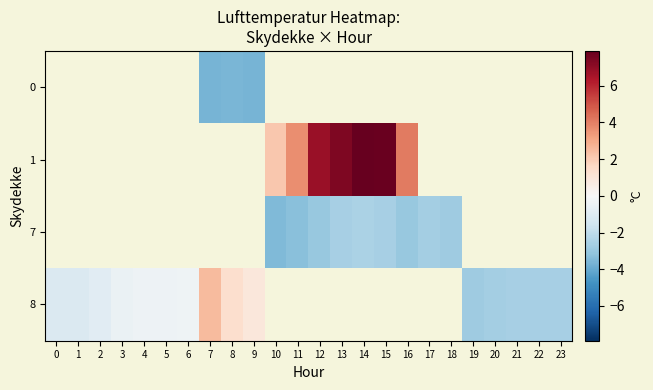

Which has a higher value, 10 or 2?

2